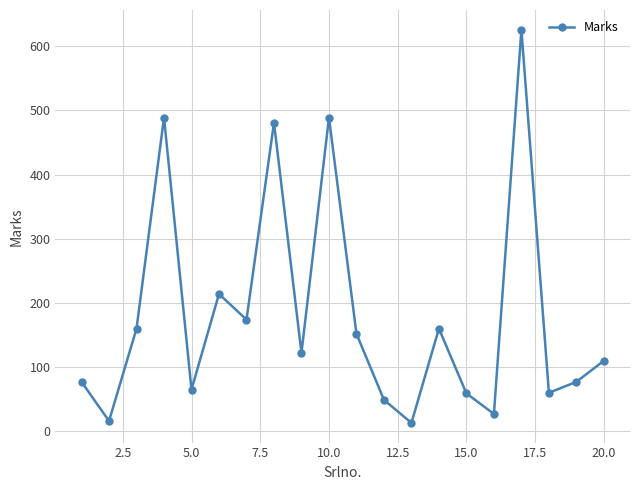

What is the value of the 4th point from the left?

489